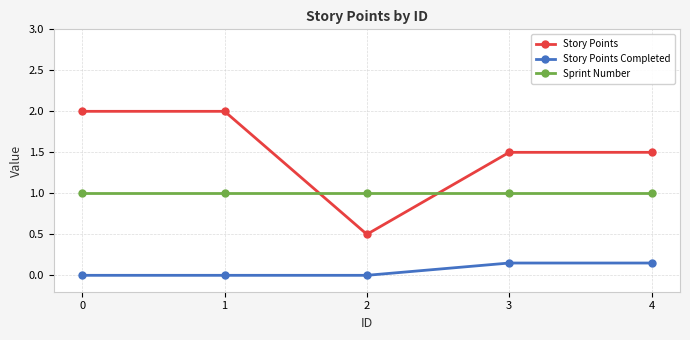

How many data points does each series have?

5